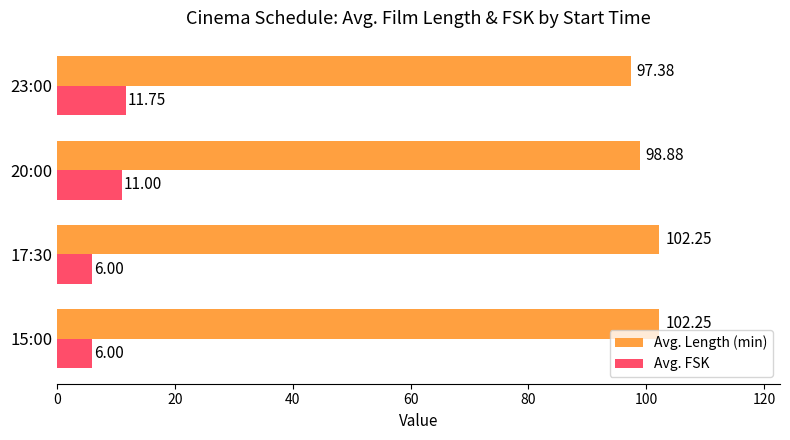

What is the sum of all Avg. FSK values?

34.8